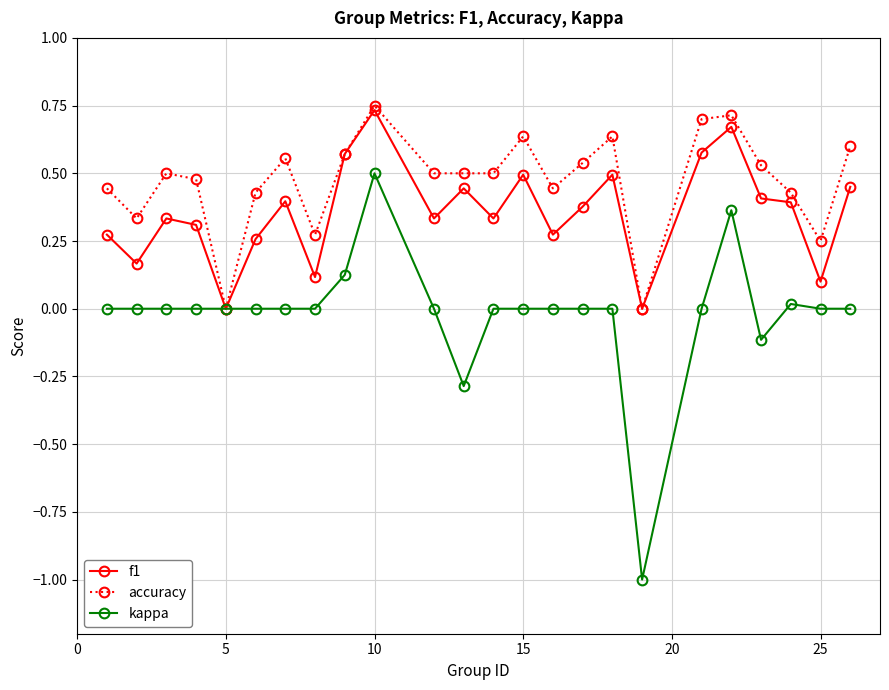

List the series in order of their overall mean, highest first.

accuracy, f1, kappa